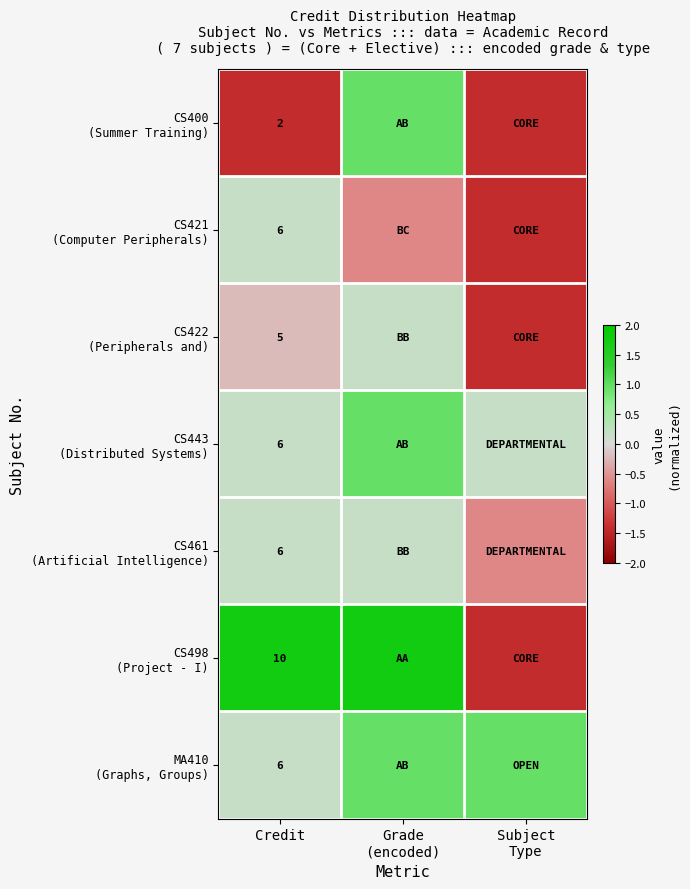

Is the value of CS498 (Project - I) at Subject Type greater than the value of CS443 (Distributed Systems) at Subject Type?

No